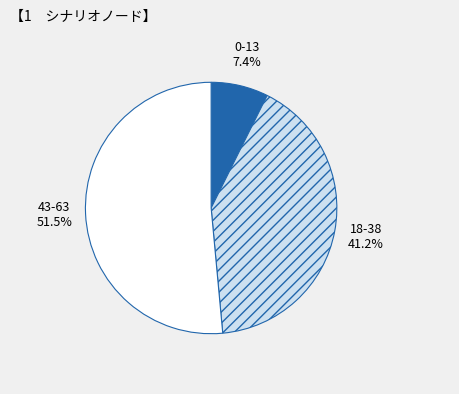

Does any single category account for the majority?

Yes